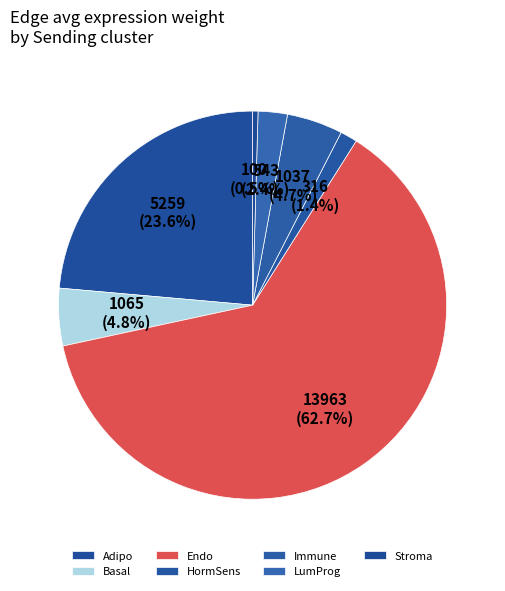

Combined, what portion of the pie is Immune and Stroma?

5.1%